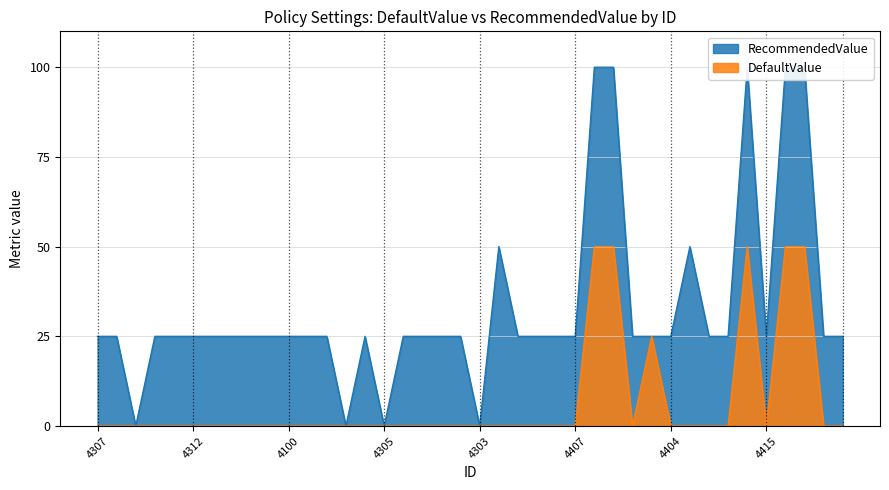

At 4406, list the series in order from largest to smallest.

RecommendedValue, DefaultValue